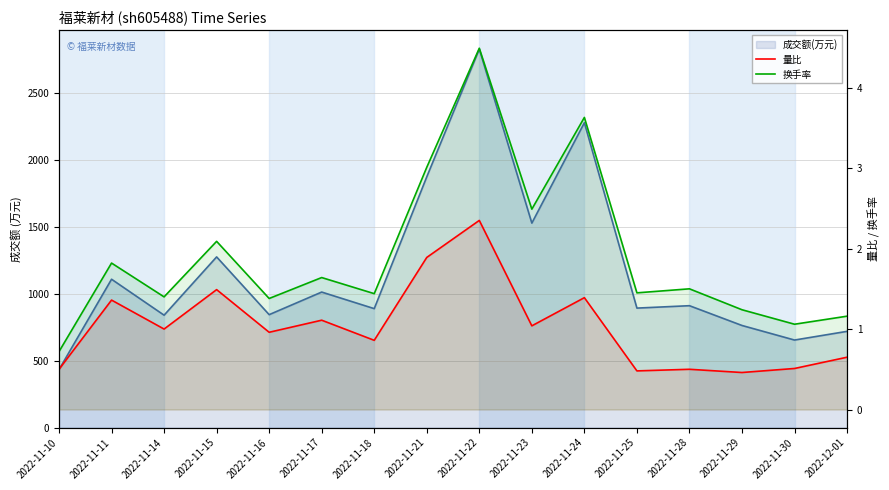

What is the difference between the maximum and minimum values in the 换手率 series?

3.8